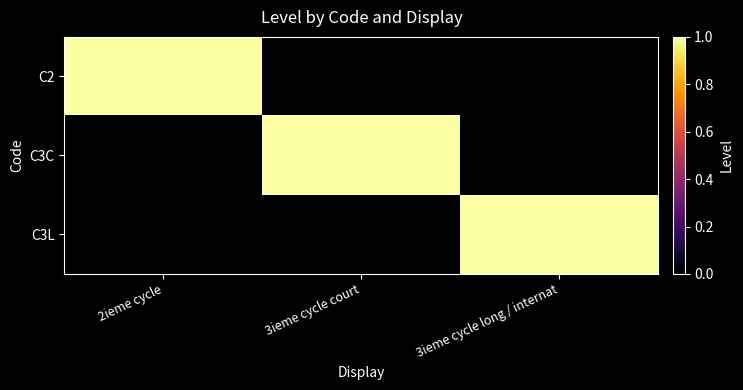

At how many categories does at least one series exceed 0?

3